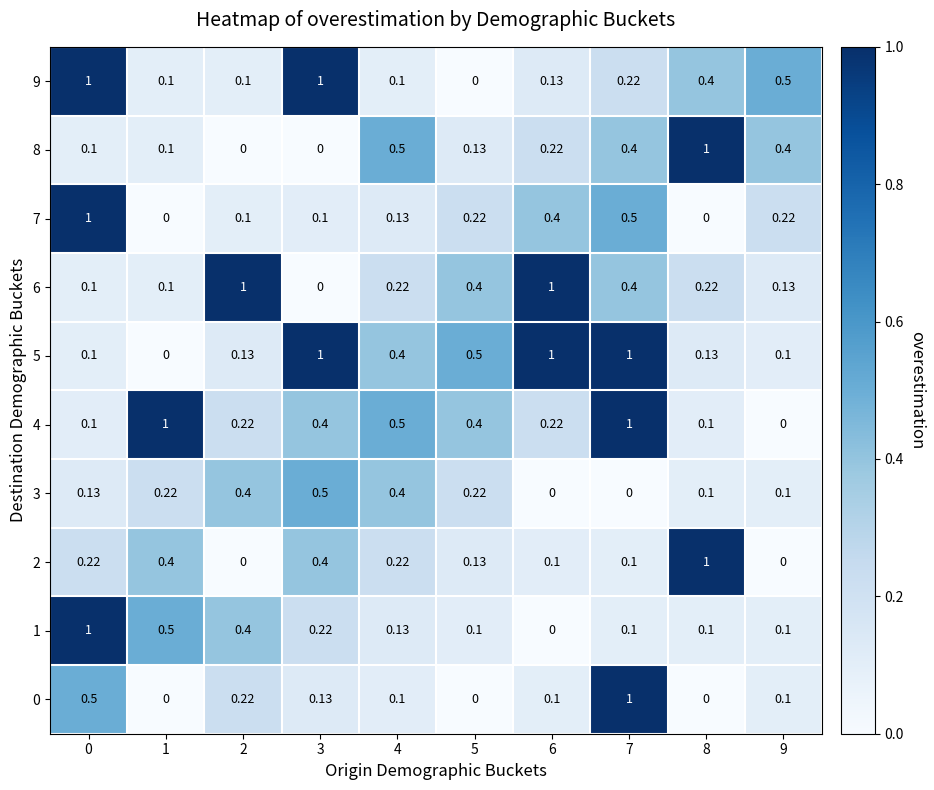

Is the value of 0 at 3 greater than the value of 1 at 7?

Yes